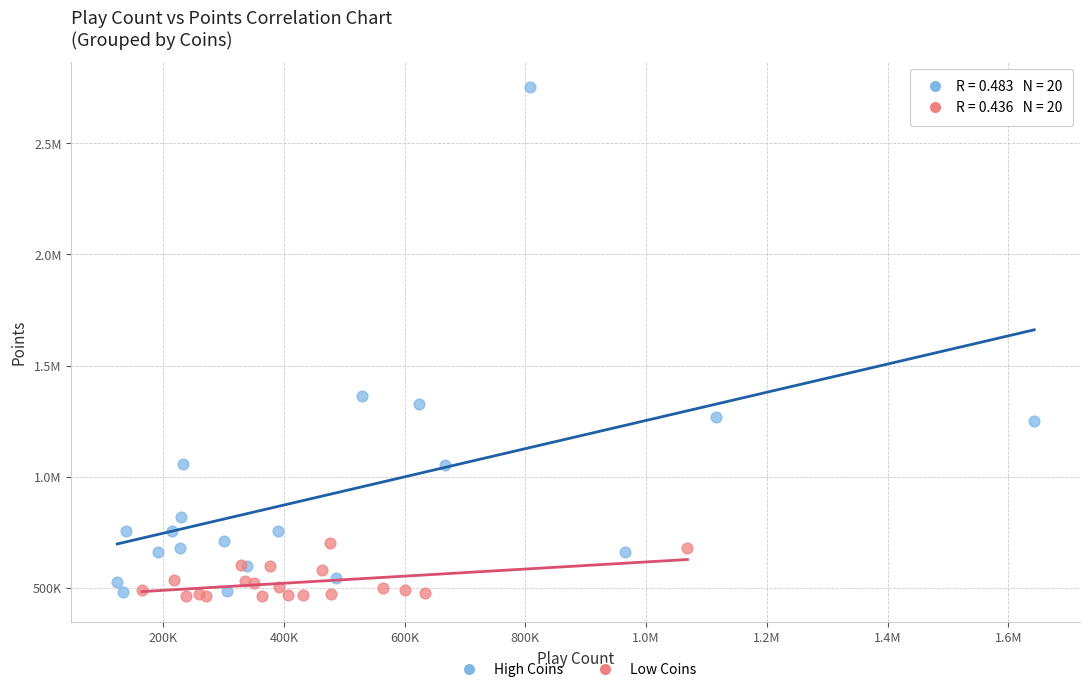

What are all the series names shown in the legend?

High Coins, Low Coins